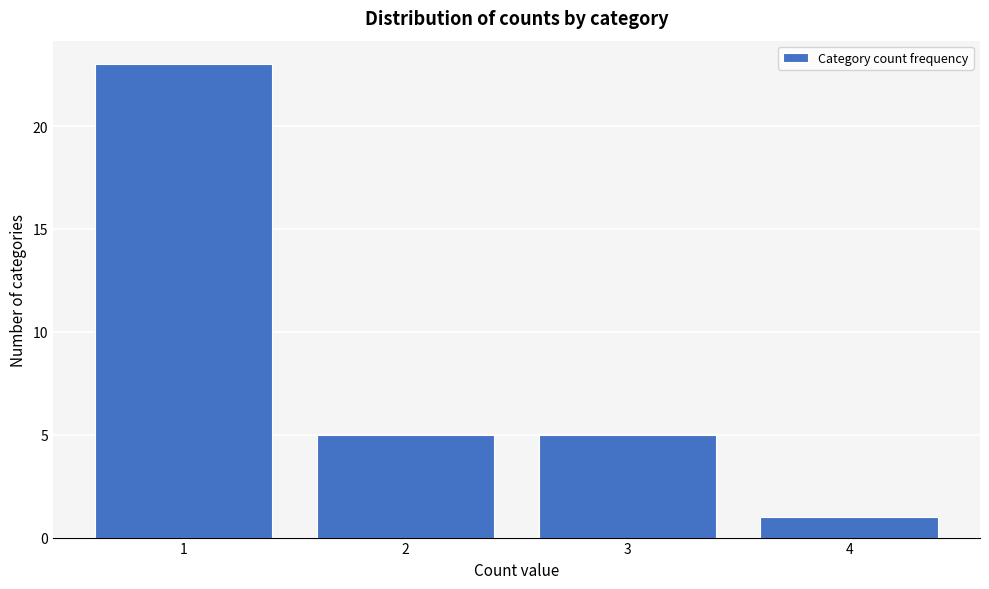

Over which range of the x-axis is the bar tallest?

0.5 to 1.5